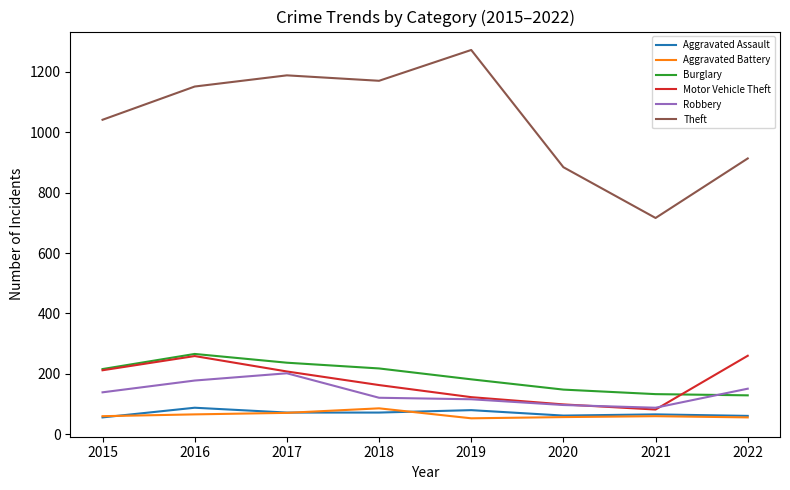

What is the maximum value shown in the chart?

1272